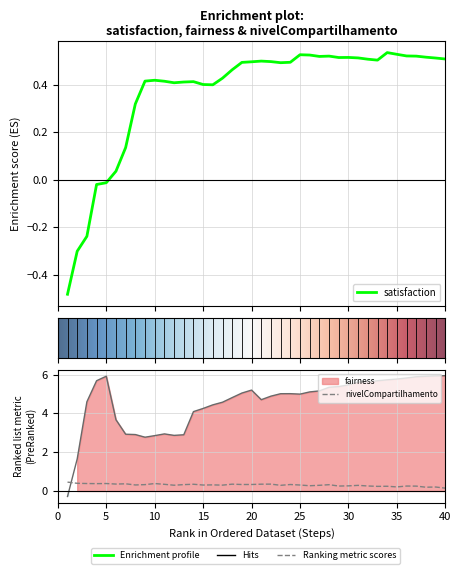

How many lines are shown in the chart?

3